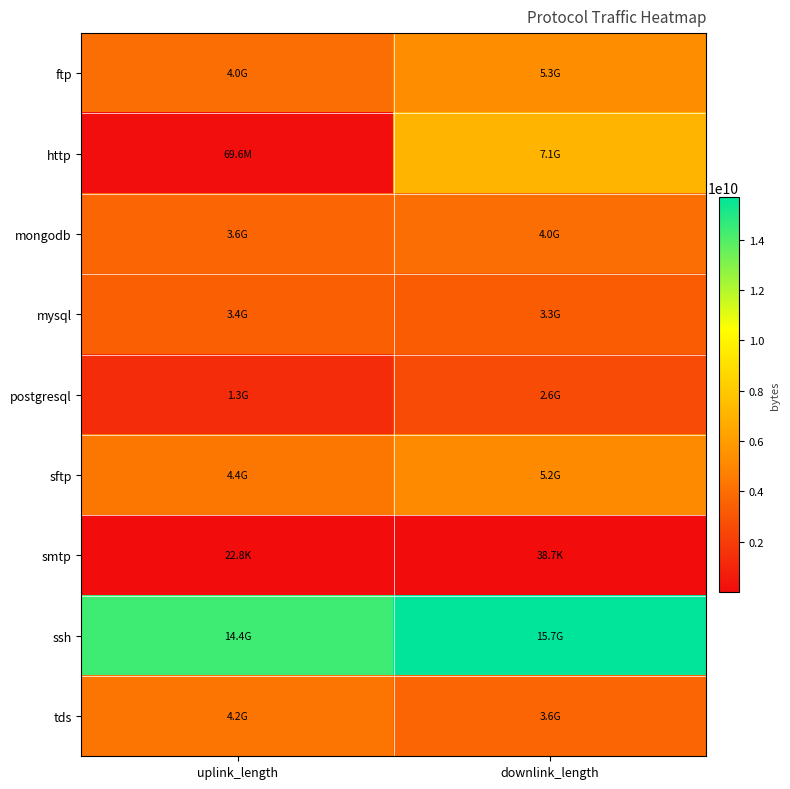

Reading left to right, list all the values displayed in this chart.

ftp: uplink_length=3990453954	downlink_length=5280459978
http: uplink_length=69588484	downlink_length=7075647546
mongodb: uplink_length=3630344981	downlink_length=3990391338
mysql: uplink_length=3390280029	downlink_length=3270324858
postgresql: uplink_length=1320200195	downlink_length=2580254883
sftp: uplink_length=4350388271	downlink_length=5160462384
smtp: uplink_length=22832	downlink_length=38744
ssh: uplink_length=14371553229	downlink_length=15681609042
tds: uplink_length=4230381594	downlink_length=3630432315